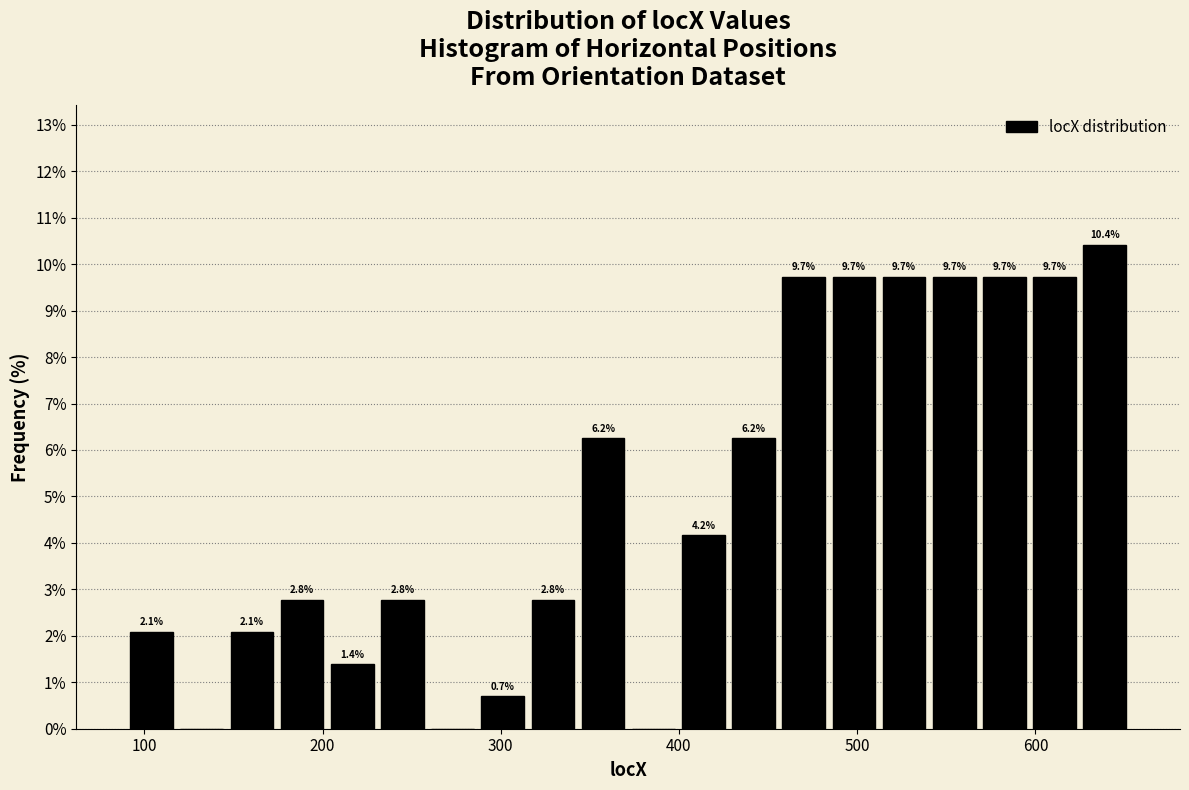

Around what value on the x-axis is the tallest bar? Give the approximate position of its centre, as read against the axis.

640